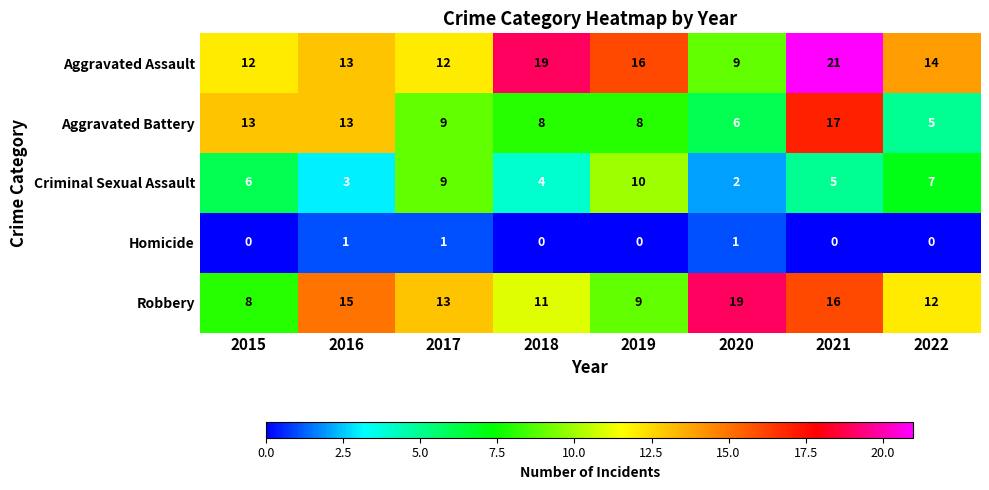

What is the greatest value displayed?

21